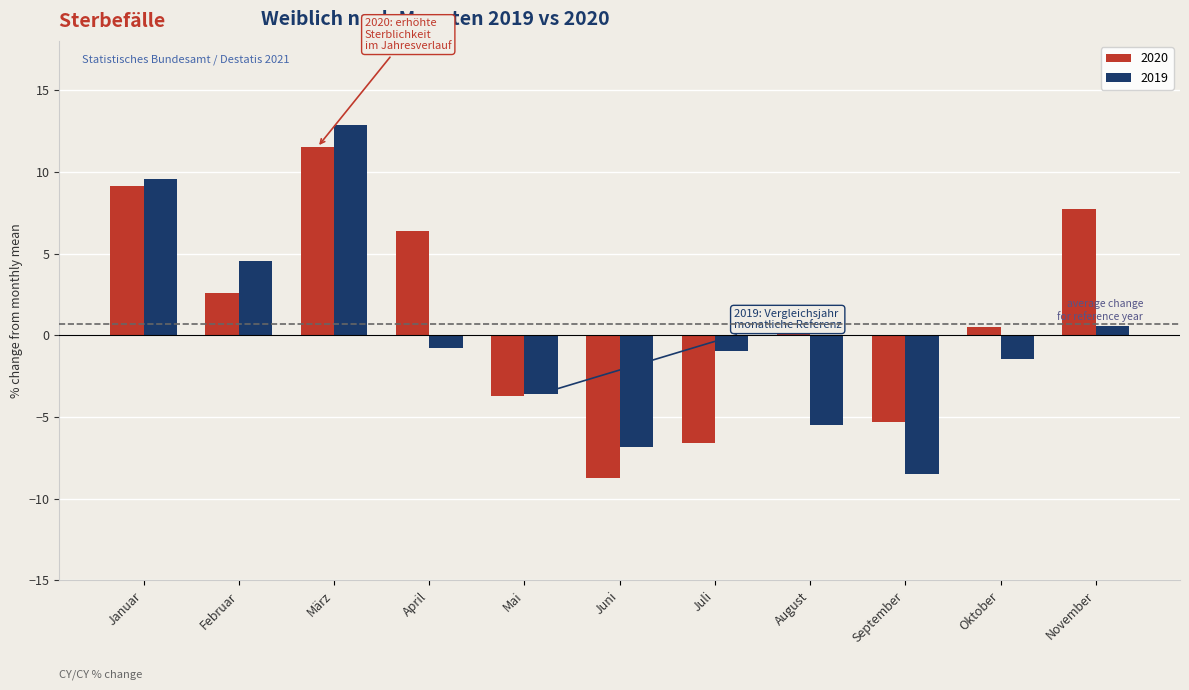

Rank the series by their maximum value, from highest to lowest.

2019, 2020